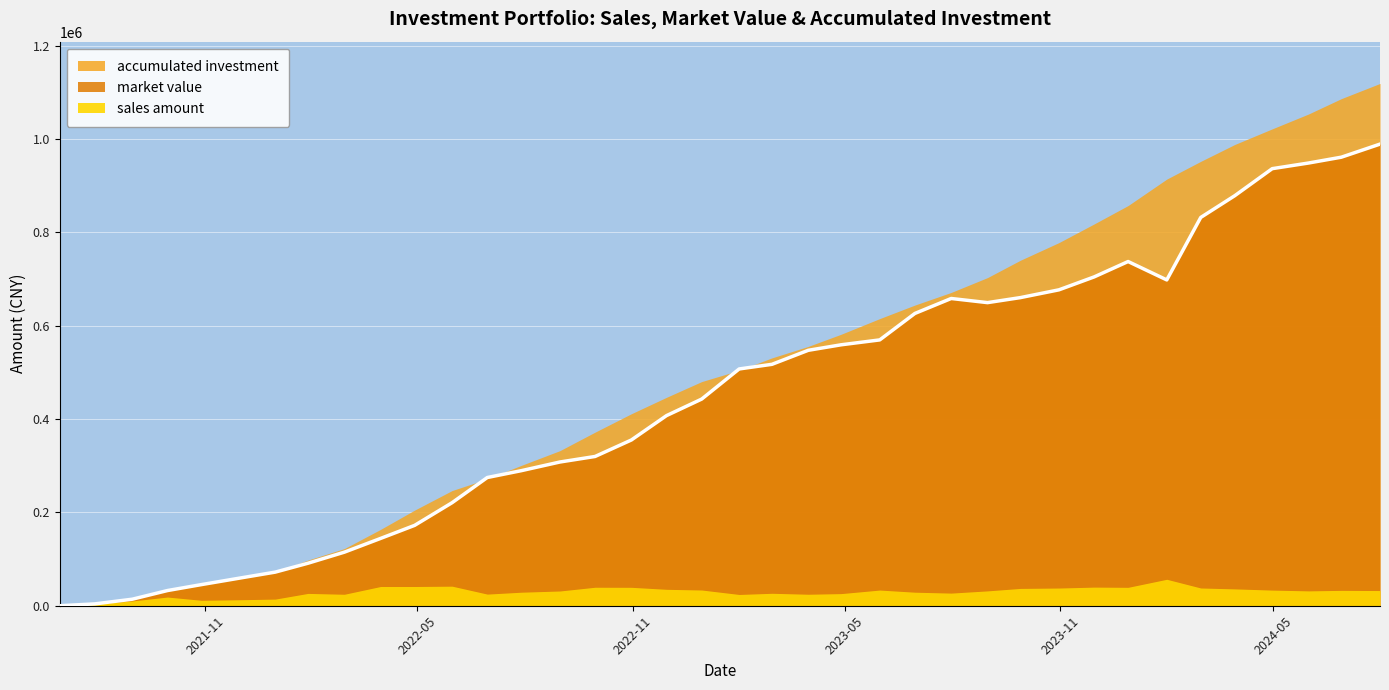

True or false: accumulated investment has more than 2 points higher than both neighbors.

False